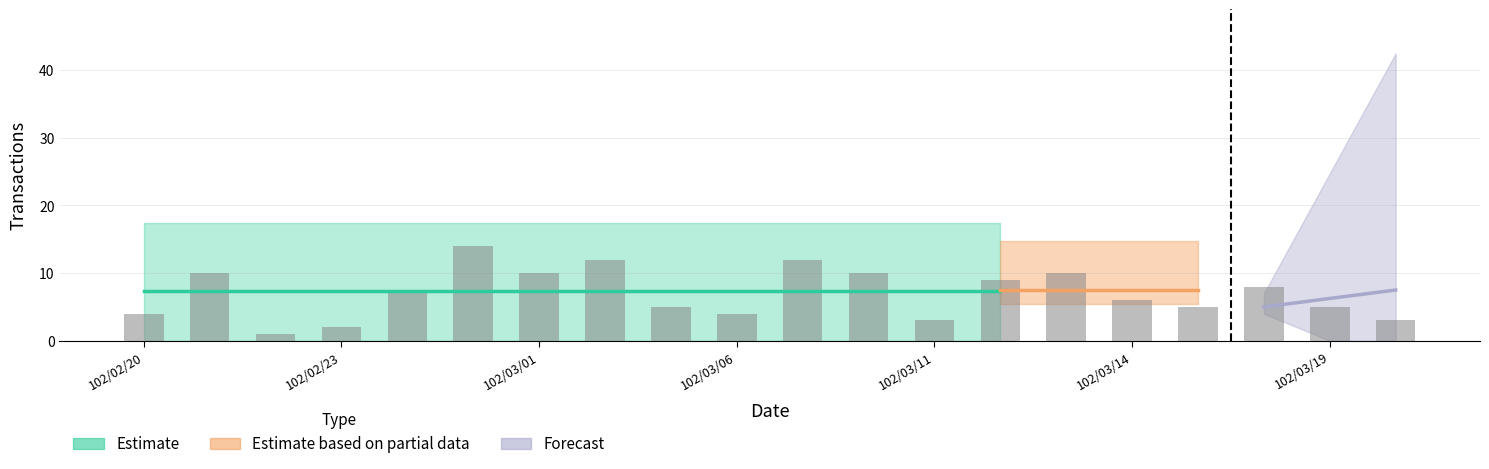

What is the difference between the values at 102/02/20 and 102/02/27?

10